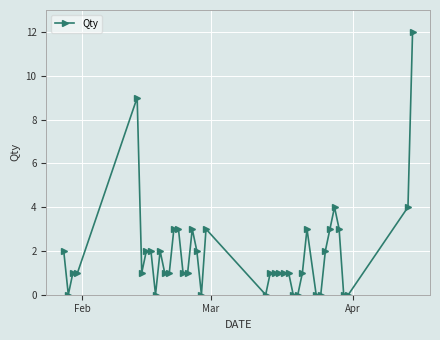

What is the difference between the second highest and second lowest values?

9